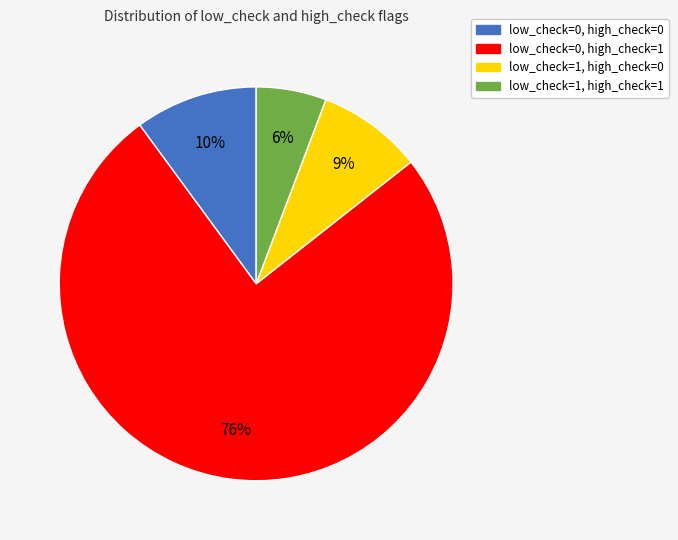

To the nearest percent, what percentage of the pie is low_check=0, high_check=0?

10%